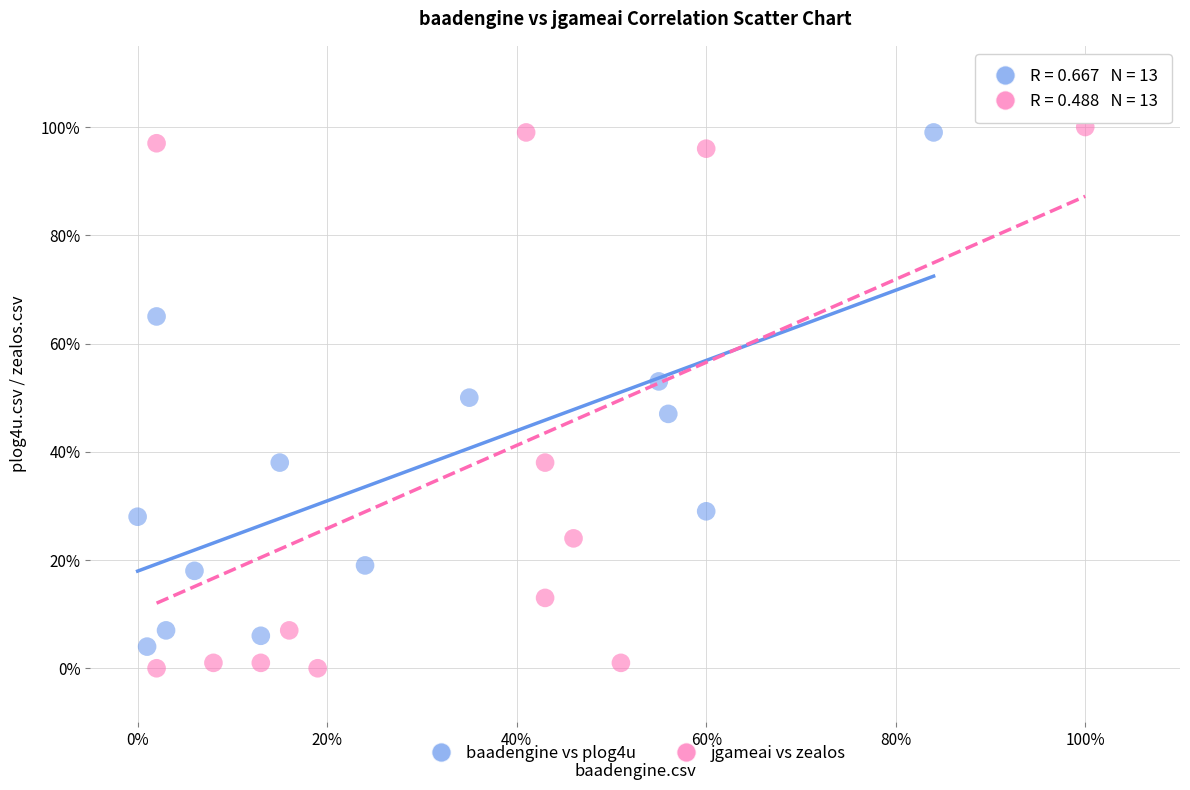

What are all the series names shown in the legend?

baadengine vs plog4u, jgameai vs zealos